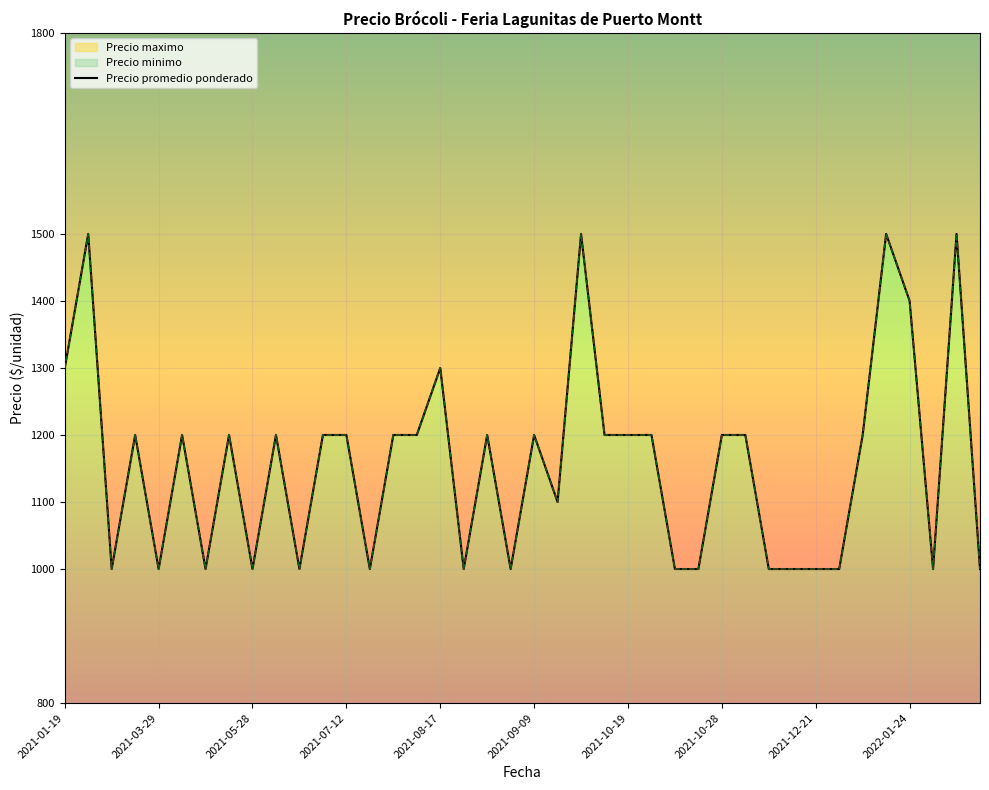

The Precio maximo series shows 371 at 2021-10-28. True or false?

False